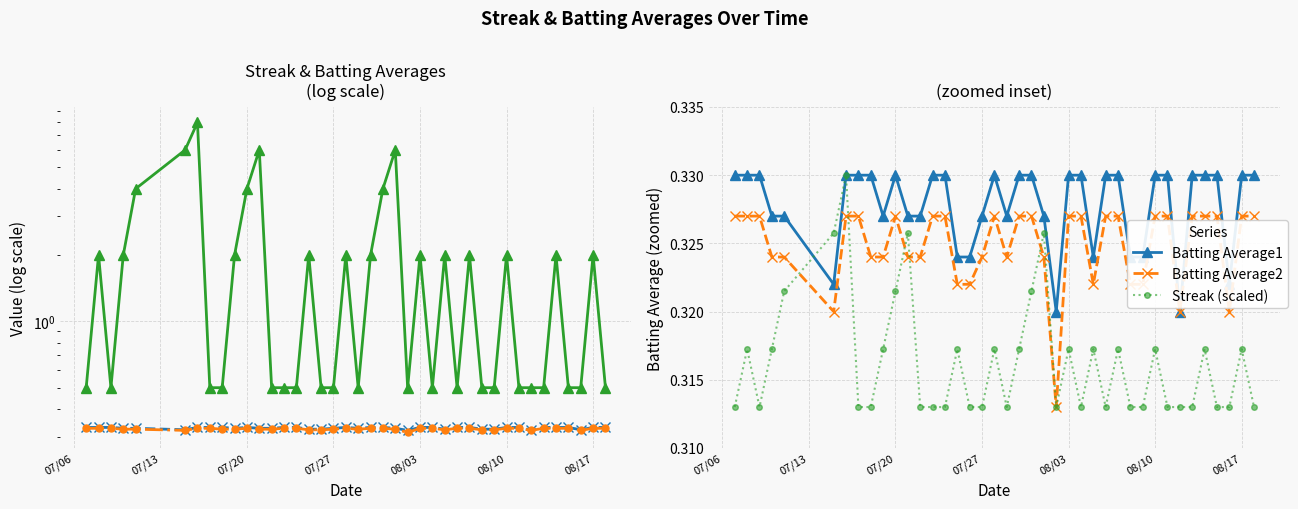

What is the maximum value for Streak?

8.0